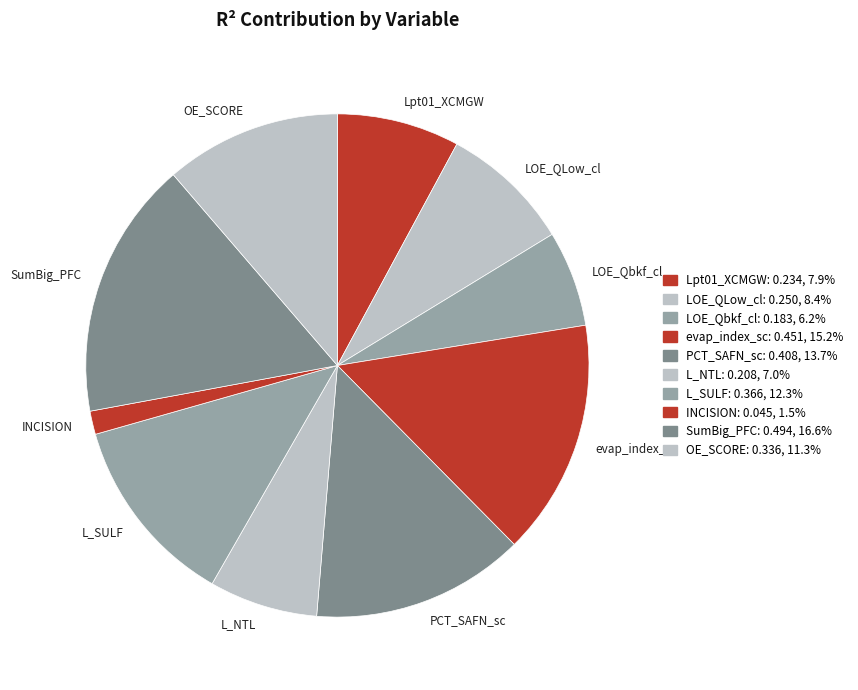

What is the largest slice in the pie chart?

SumBig_PFC